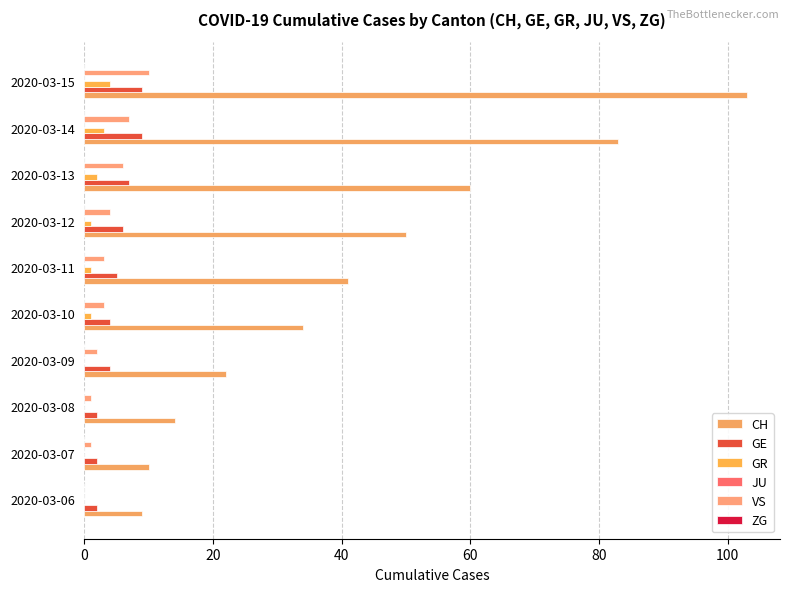

Count the number of data series in this chart.

4